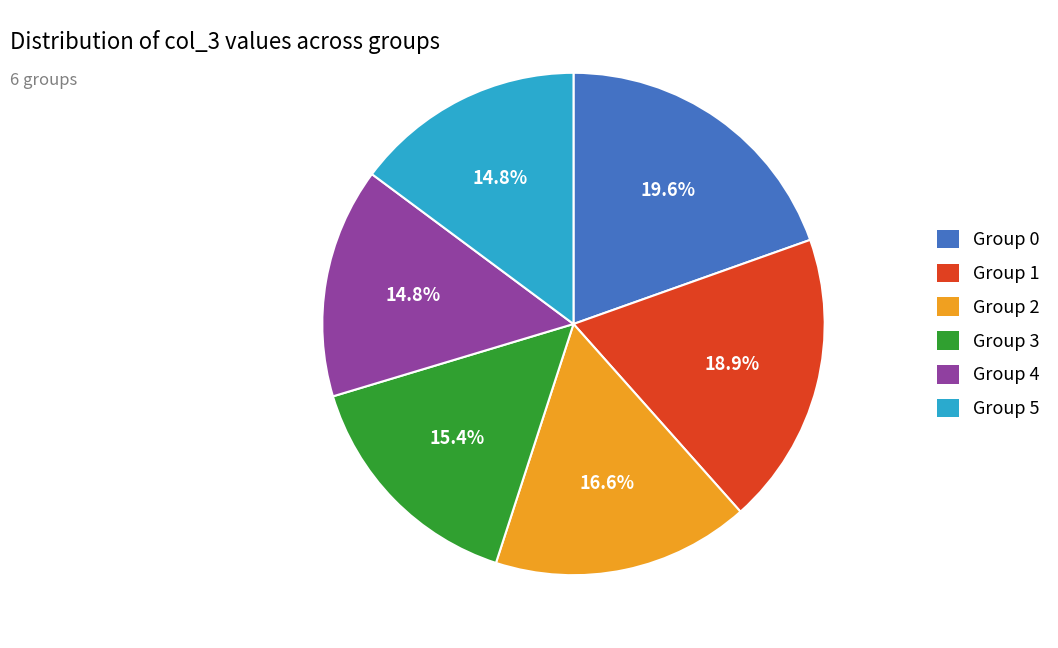

How much of the chart is everything except Group 0?

80.4%